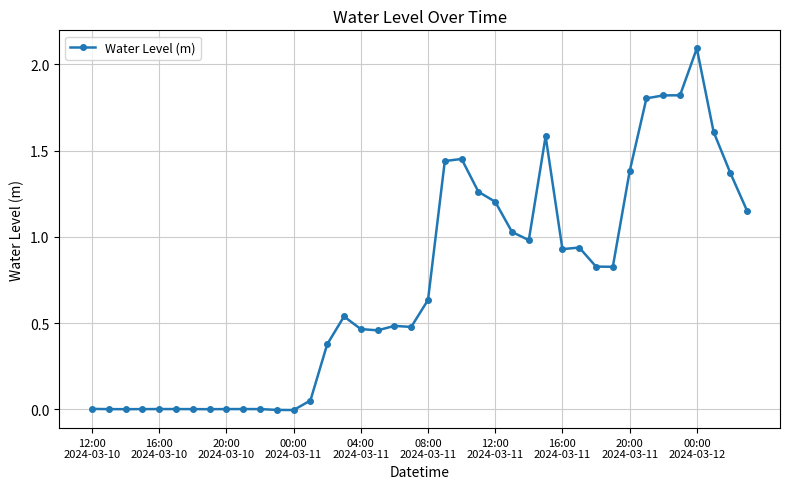

What is the maximum value shown in the chart?

2.1